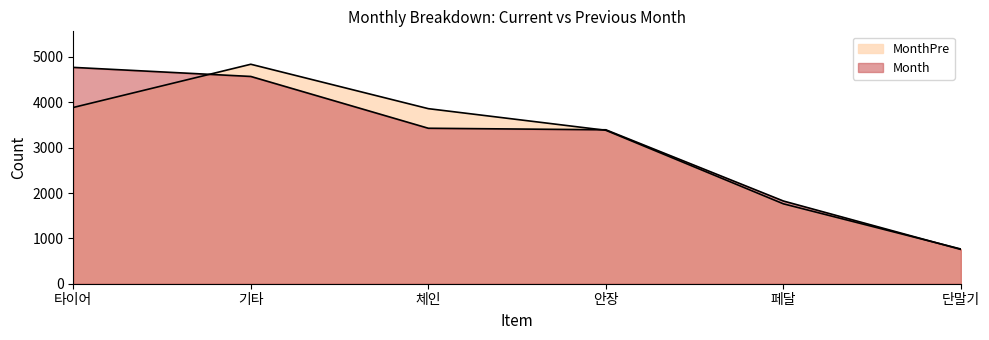

Is the value of Month at 페달 greater than the value of MonthPre at 안장?

No